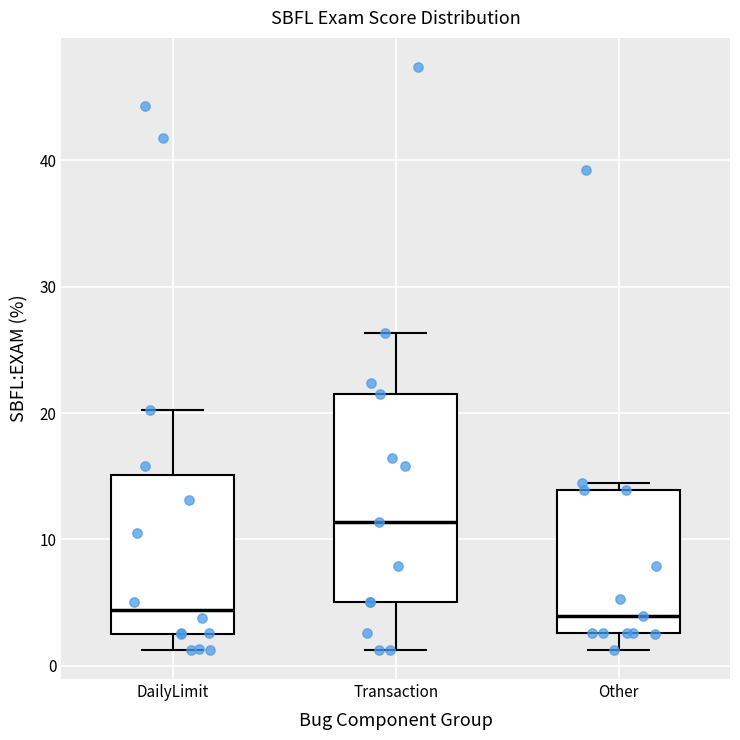

Which box is the tallest, from its lower edge to its upper edge?

Transaction